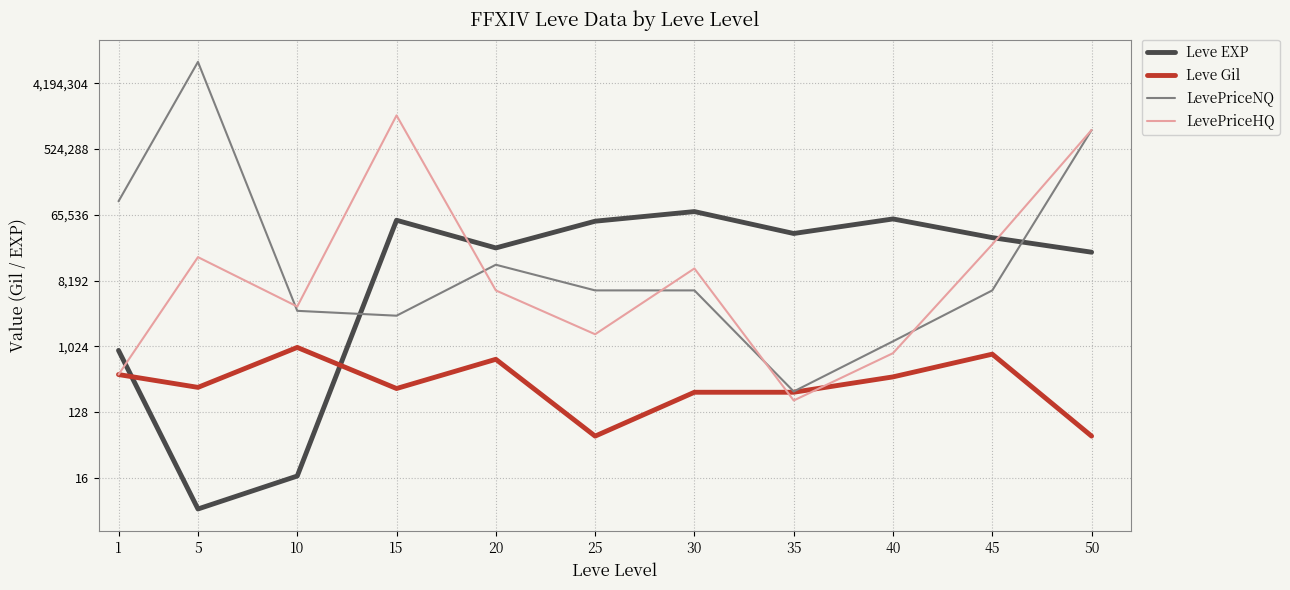

Between which two adjacent categories do Leve Gil and Leve EXP first intersect?

1 and 5